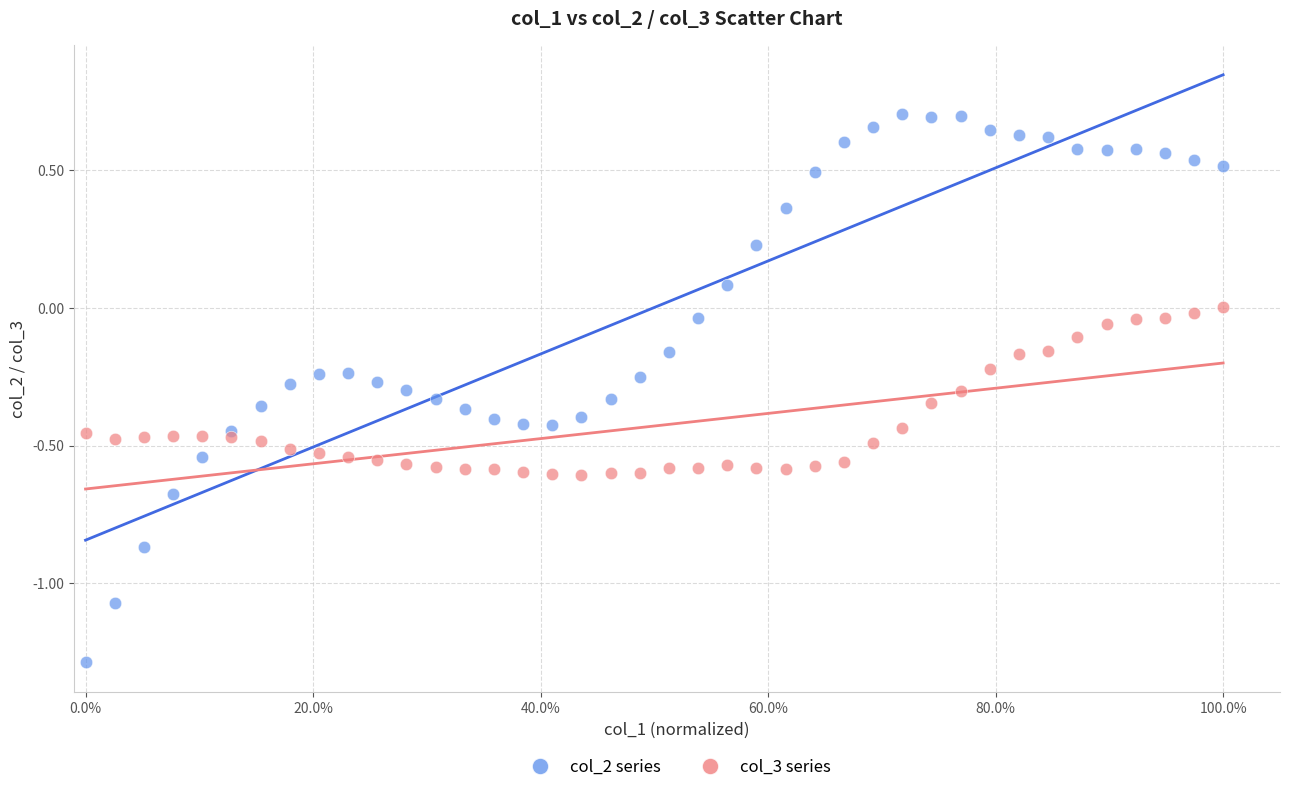

What is the X range (max minus min) for the scatter plot?

1.0